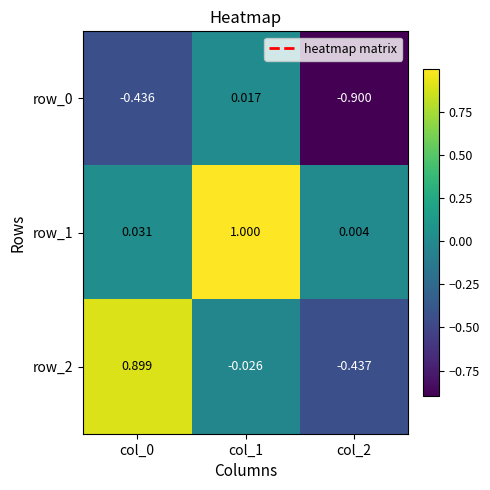

Is the value of row_1 at col_2 greater than the value of row_0 at col_1?

No